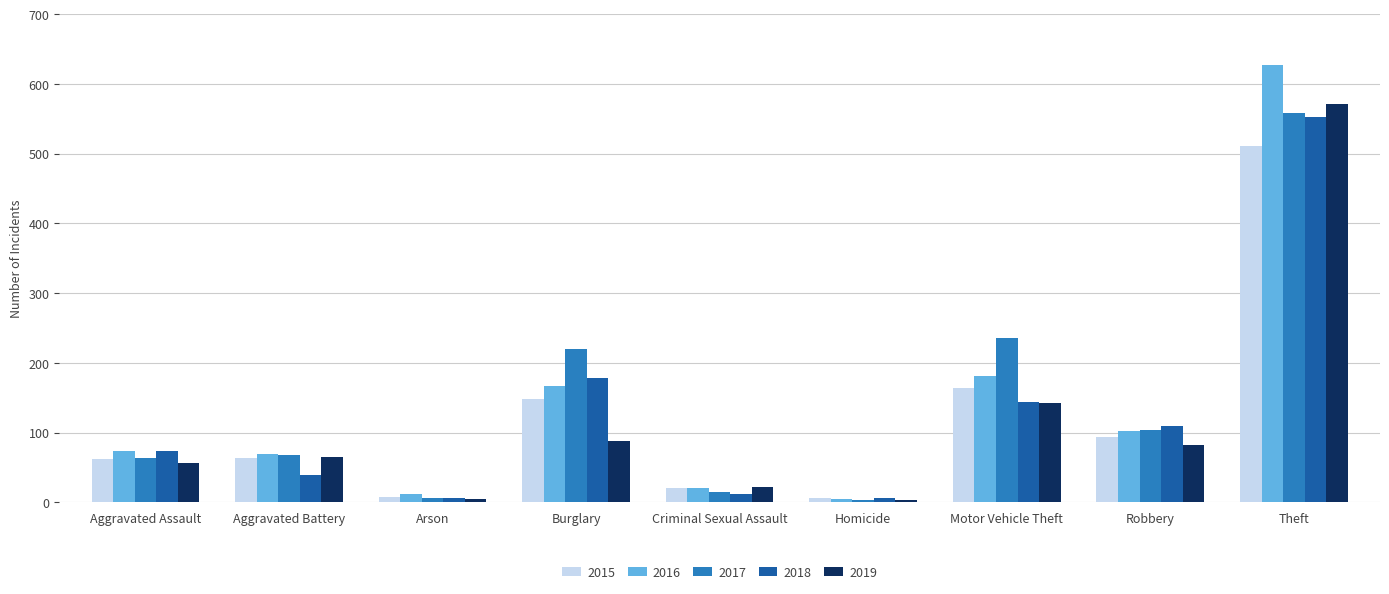

At which category is the sum across all series the highest?

Theft